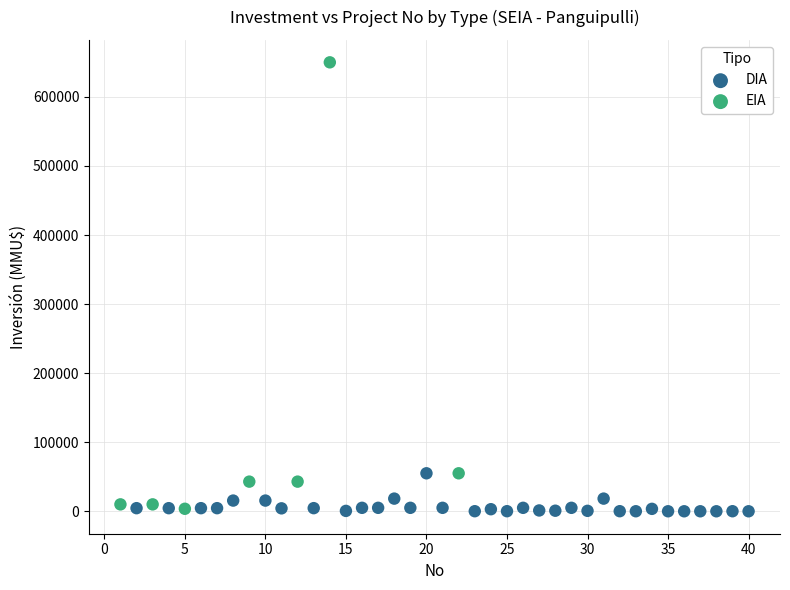

Which series contains the highest Y value?

EIA